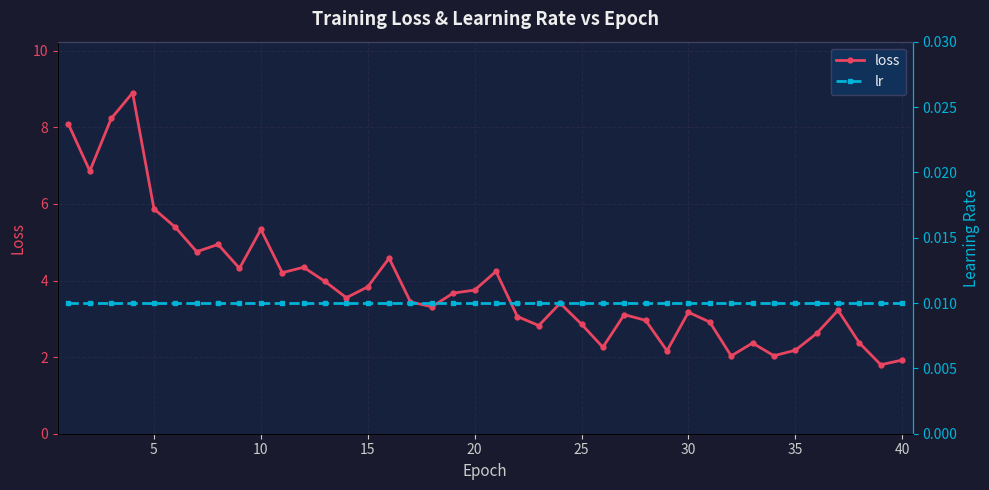

Is it true that loss equals 0.8 at 40?

False